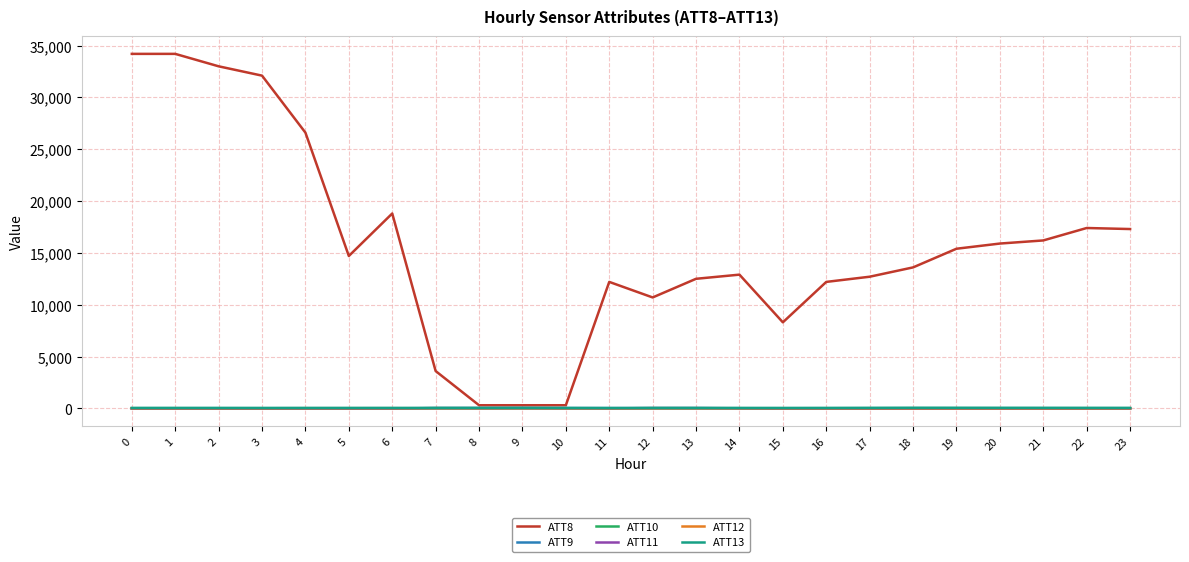

What is the average value of the ATT10 series?

-1.3